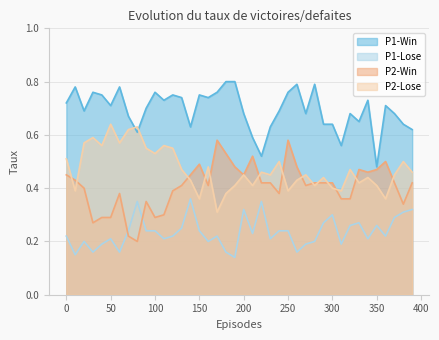

Which series has the largest range (max minus min)?

P2-Win